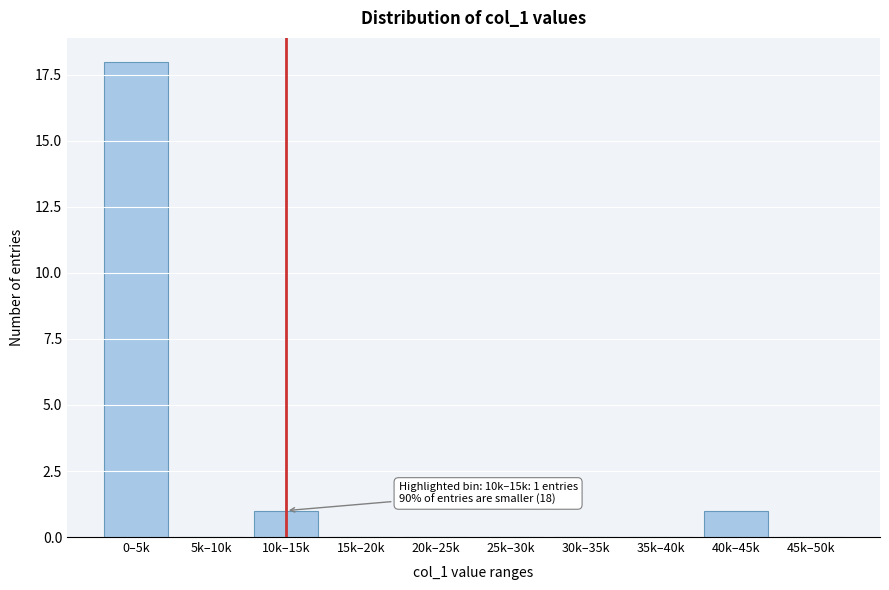

Reading right to left, transcribe all the data shown in this chart.

45k–50k=0	40k–45k=1	35k–40k=0	30k–35k=0	25k–30k=0	20k–25k=0	15k–20k=0	10k–15k=1	5k–10k=0	0–5k=18